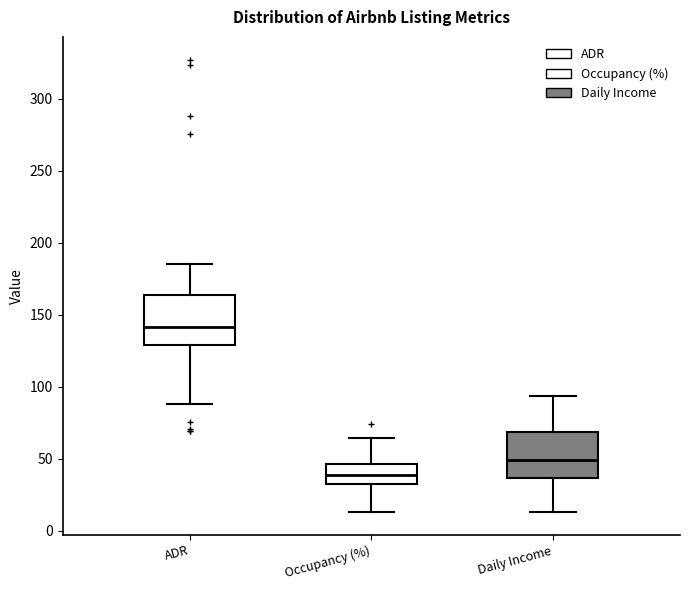

Reading left to right, read every box against the y-axis: the position of its median line, the range the box covers, and the ends of its whiskers. The values are not printed on the chart, so give them approximately, as read against the axis.

ADR: median 140, box 130 to 165, whiskers 90 to 185
Occupancy (%): median 40, box 30 to 45, whiskers 15 to 65
Daily Income: median 50, box 35 to 70, whiskers 15 to 95